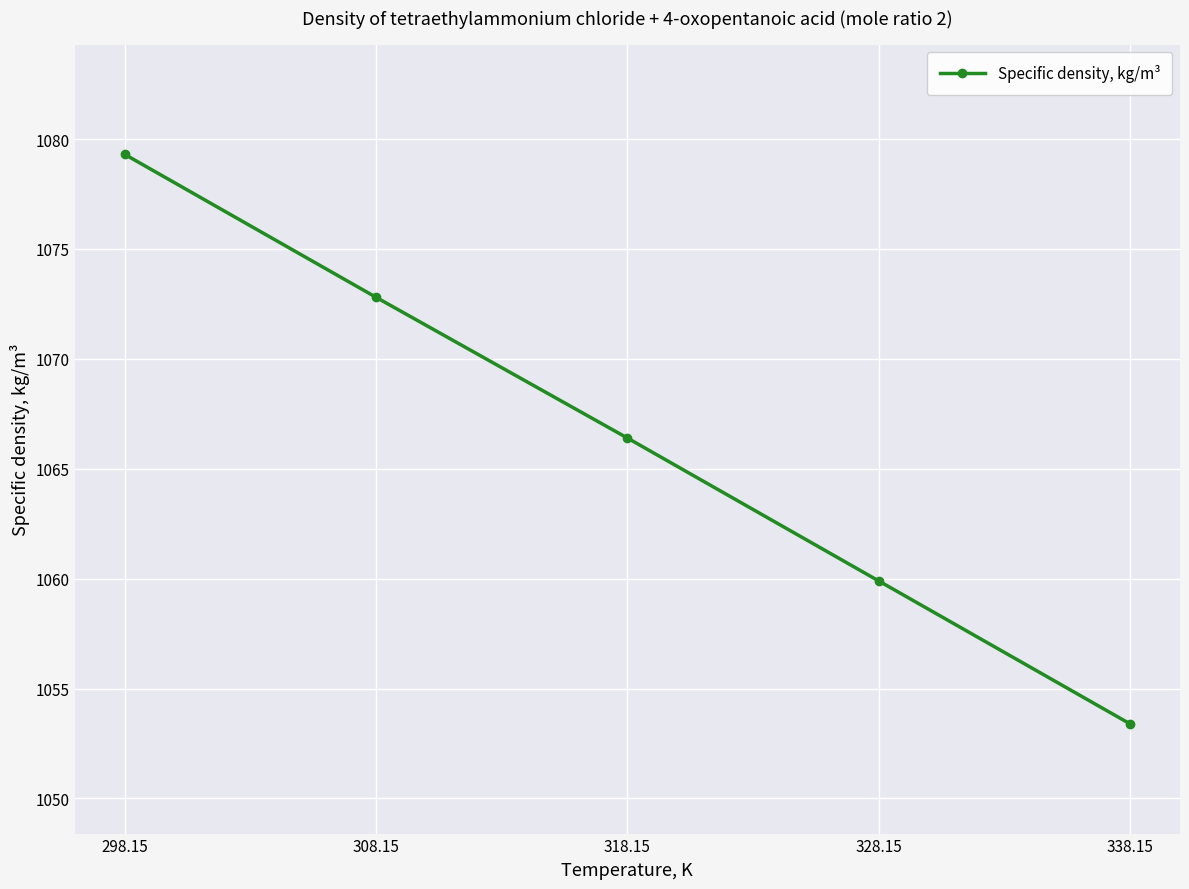

What is the label of the 1st point from the right?

338.15